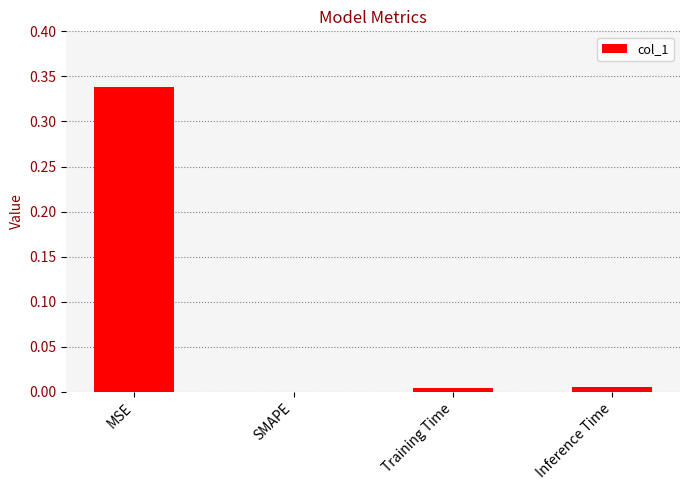

Which label corresponds to the largest value in the chart?

MSE